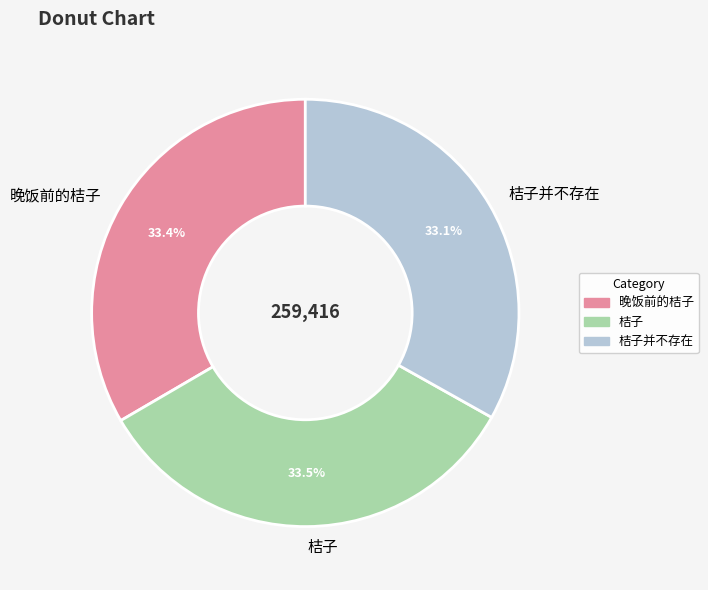

Approximately how many times larger is the value at 晚饭前的桔子 compared to 桔子并不存在?

1.0